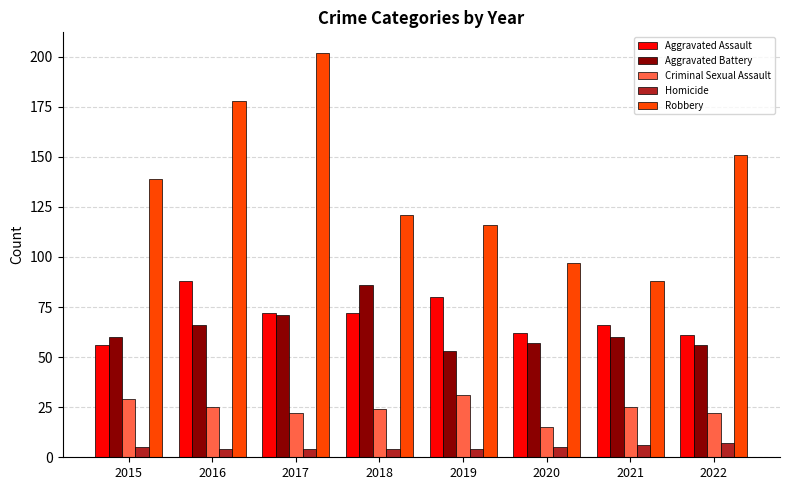

At which label does Aggravated Assault first exceed 72?

2016